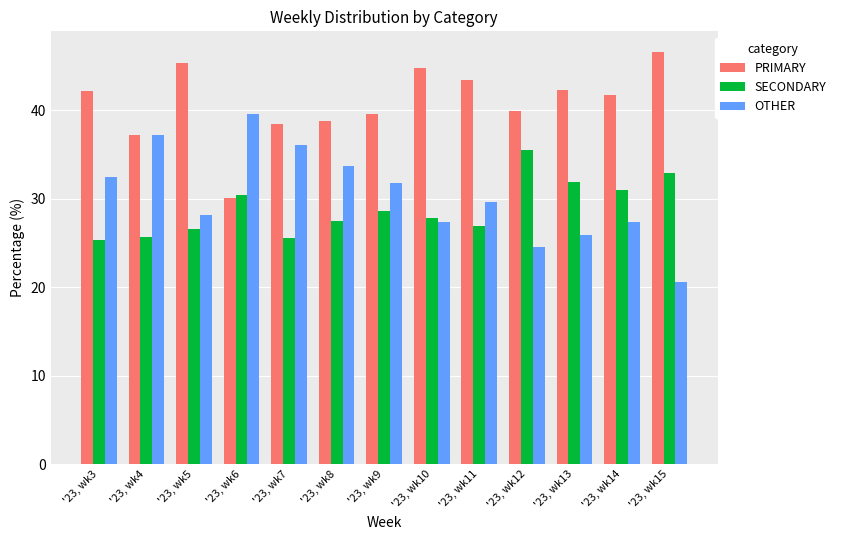

Which series has the widest spread of values?

OTHER